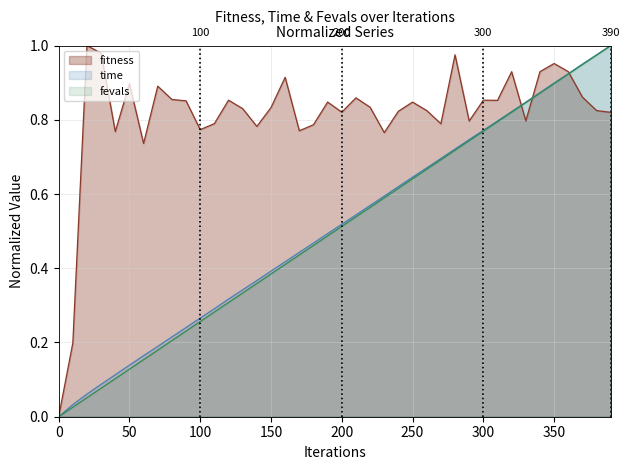

List the labels in order of fevals value, largest first.

390, 380, 370, 360, 350, 340, 330, 320, 310, 300, 290, 280, 270, 260, 250, 240, 230, 220, 210, 200, 190, 180, 170, 160, 150, 140, 130, 120, 110, 100, 90, 80, 70, 60, 50, 40, 30, 20, 10, 0